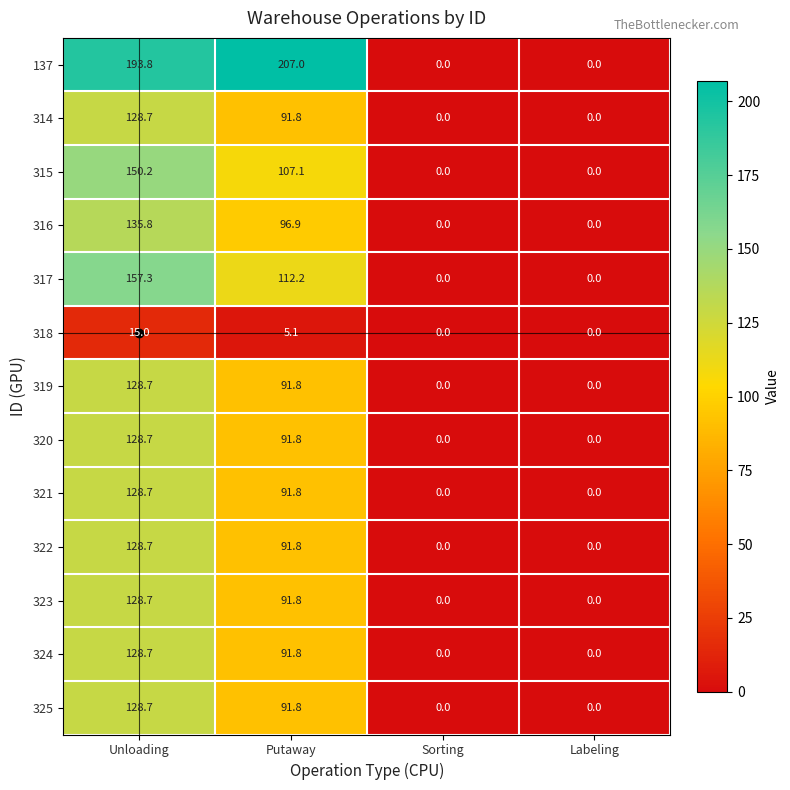

Which series changed the most between Unloading and Putaway?

317